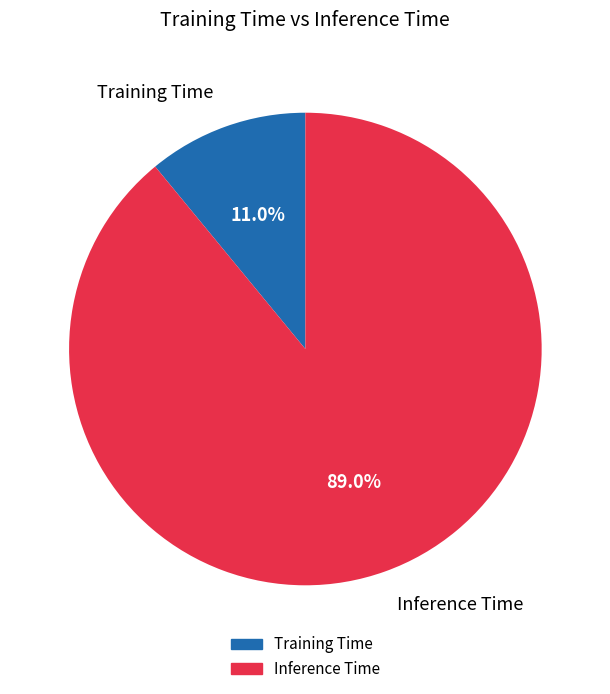

The Inference Time slice represents 77% of the pie. True or false?

False